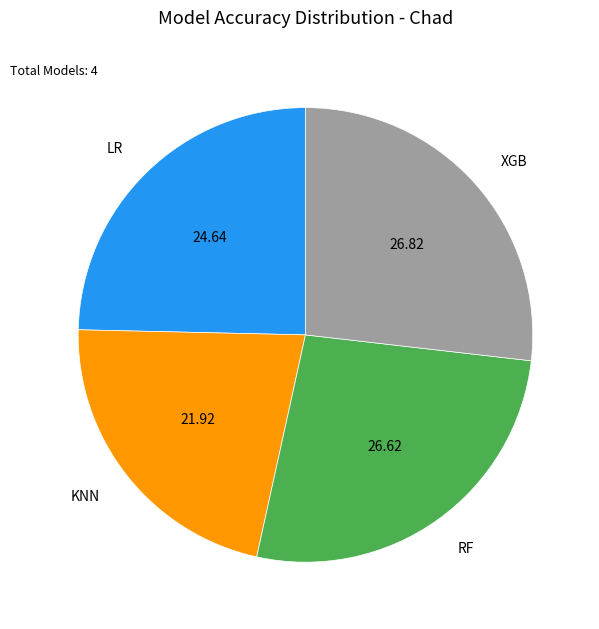

How many slices are in this pie chart?

4